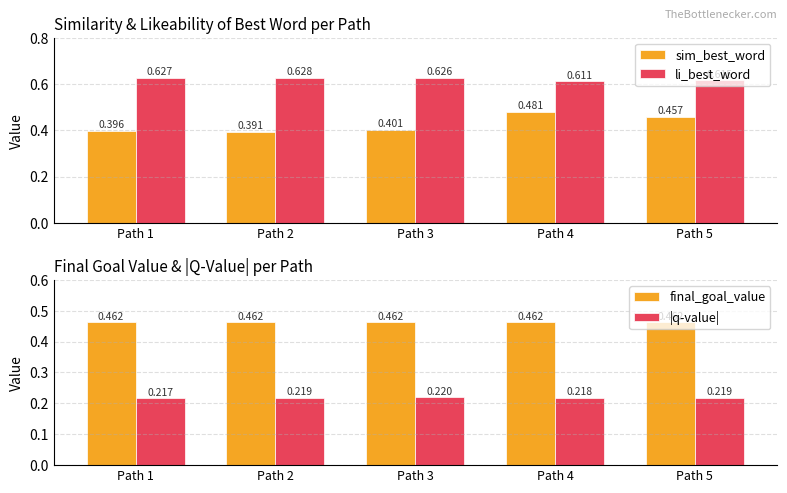

At how many categories does at least one series exceed 0?

5